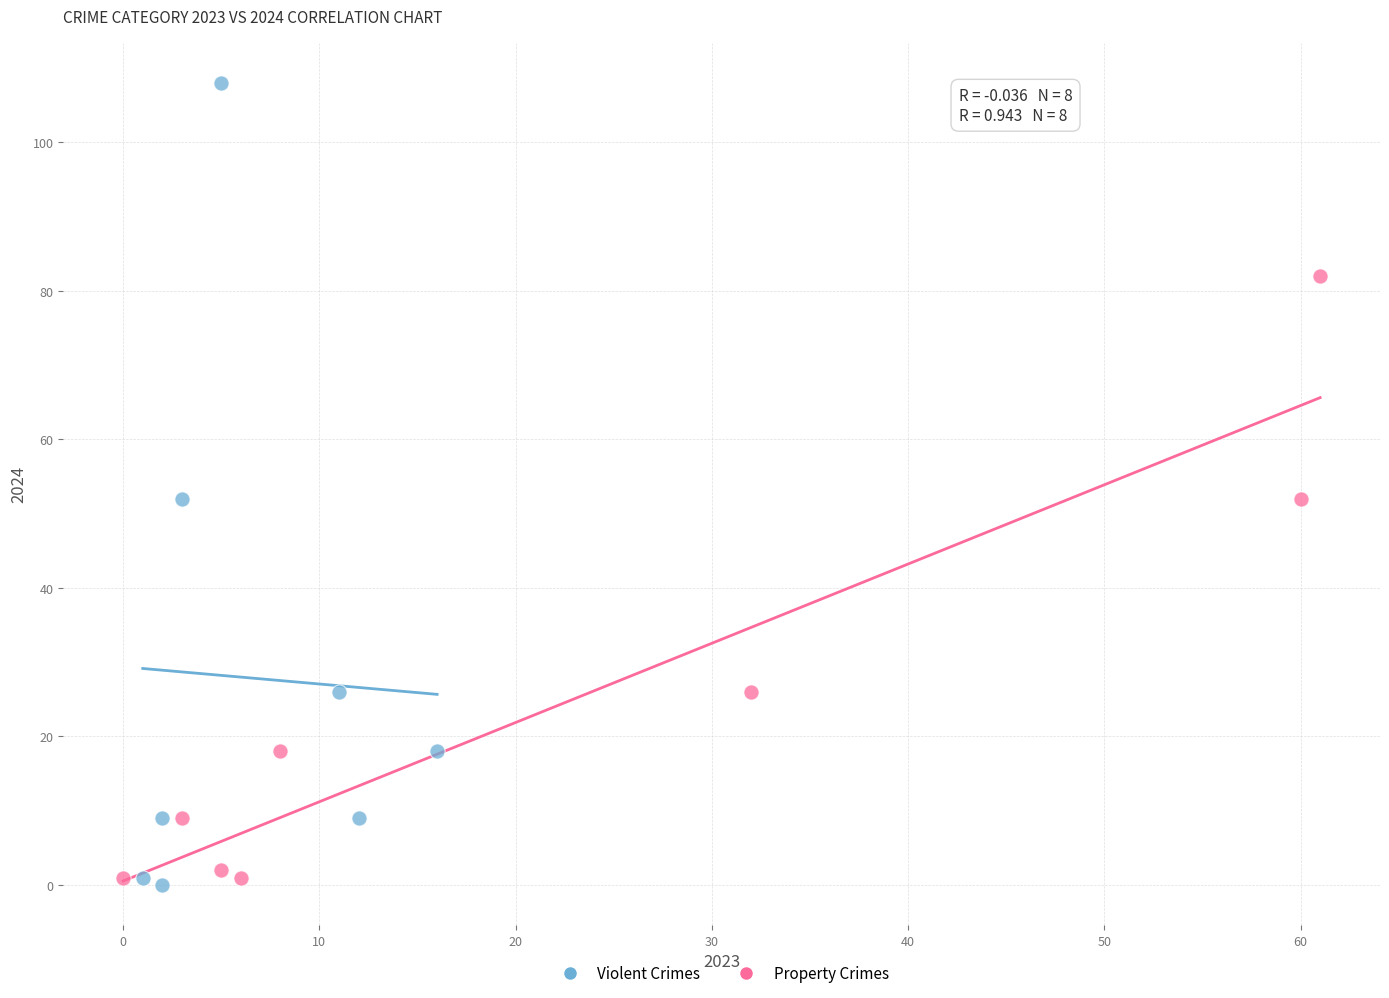

Which series has the widest spread of Y values?

Violent Crimes